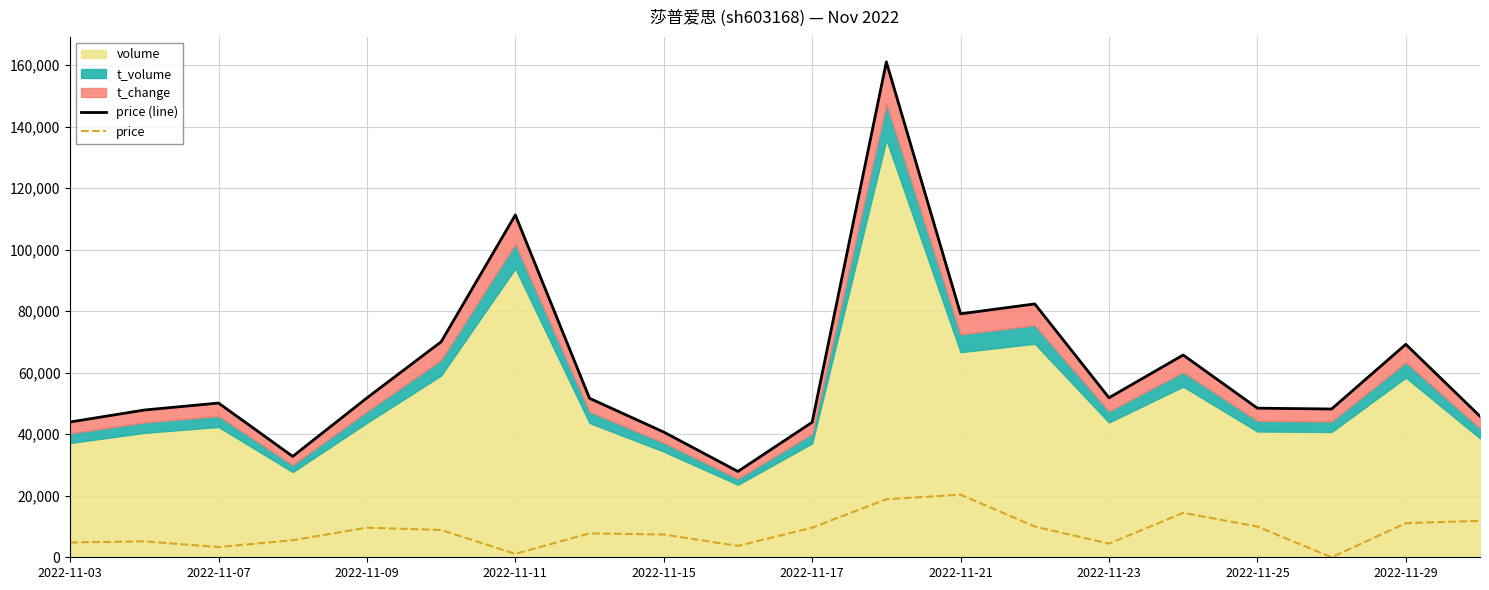

What is the total value across all series at 17?

48209.5